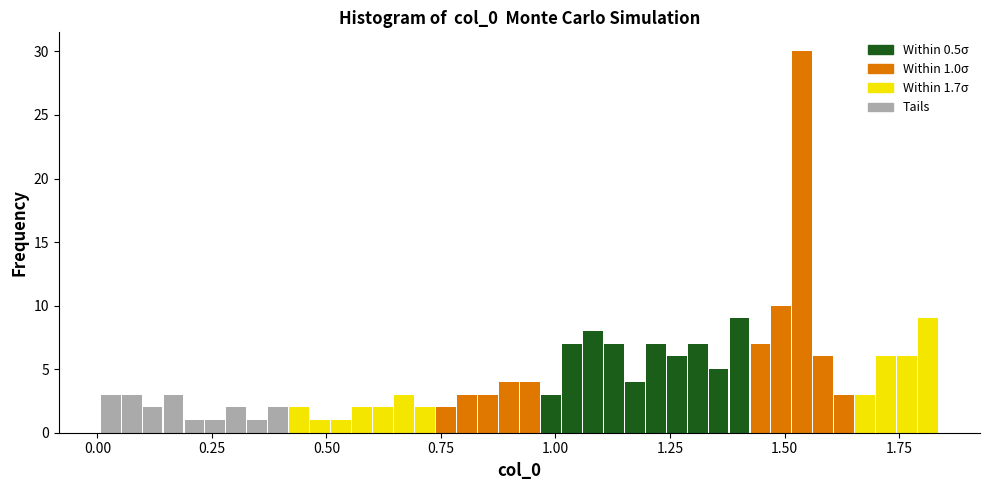

Read against the x-axis, roughly where is the centre of the tallest bar?

1.55